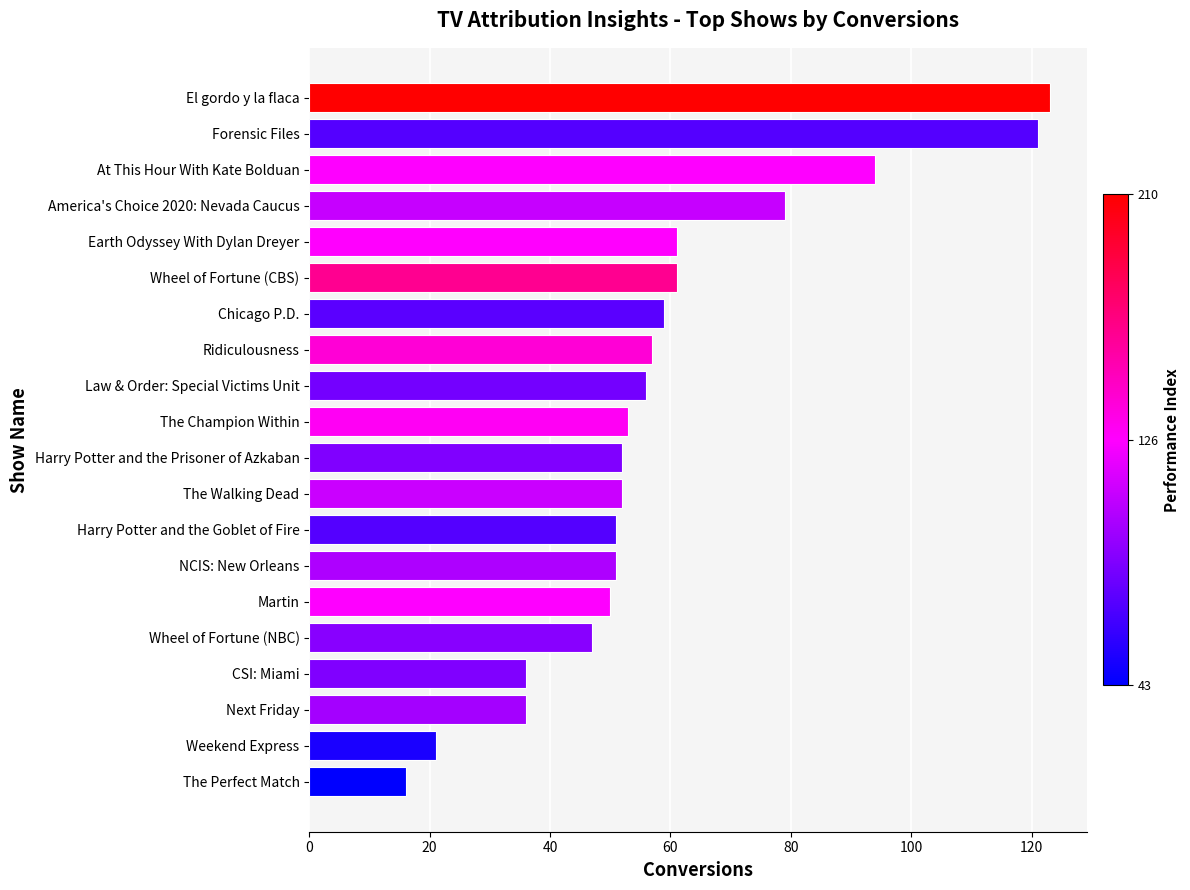

What is the difference between the maximum and minimum values?

107